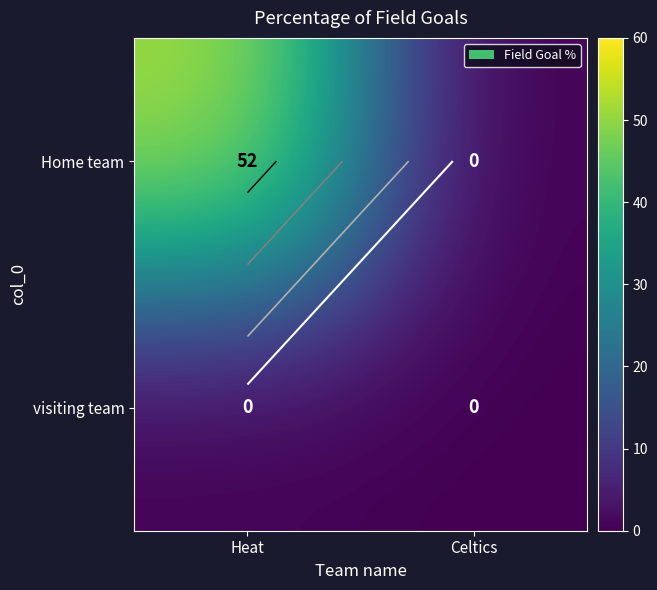

Which label corresponds to the smallest value in the chart?

Celtics